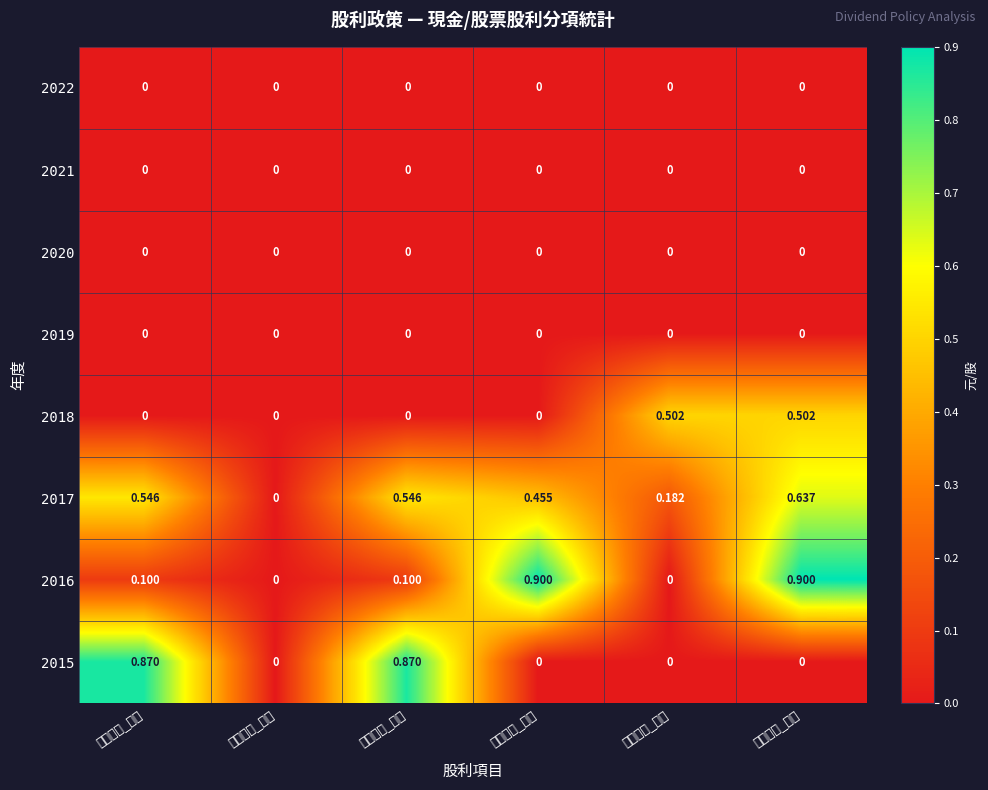

At which category is the sum across all series the highest?

股票股利_合計